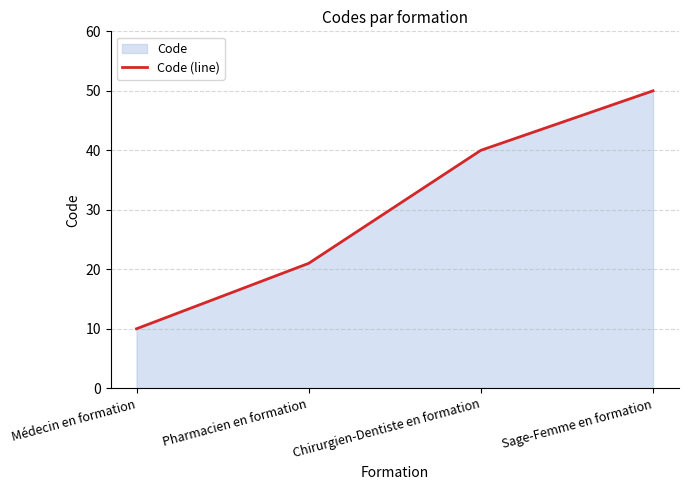

Where is the data nearest to the value 30?

Pharmacien en formation